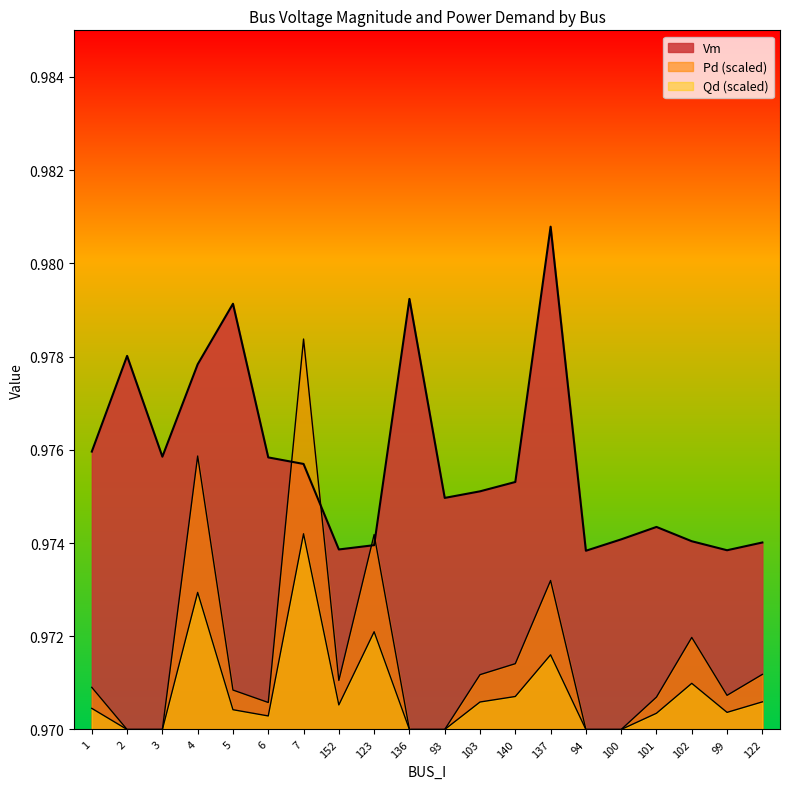

Reading left to right, what are all the values shown in this chart?

Vm: 1.0	1.0	1.0	1.0	1.0	1.0	1.0	1.0	1.0	1.0	1.0	1.0	1.0	1.0	1.0	1.0	1.0	1.0	1.0	1.0
Pd: 1.0	1.0	1.0	1.0	1.0	1.0	1.0	1.0	1.0	1.0	1.0	1.0	1.0	1.0	1.0	1.0	1.0	1.0	1.0	1.0
Qd: 1.0	1.0	1.0	1.0	1.0	1.0	1.0	1.0	1.0	1.0	1.0	1.0	1.0	1.0	1.0	1.0	1.0	1.0	1.0	1.0